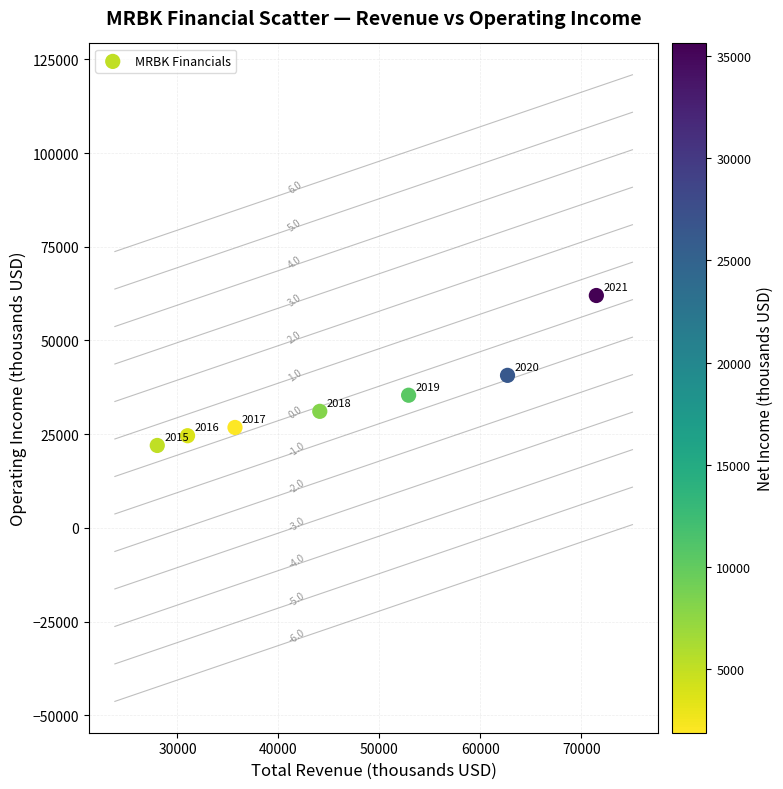

What is the range of Y values (max minus min)?

40000